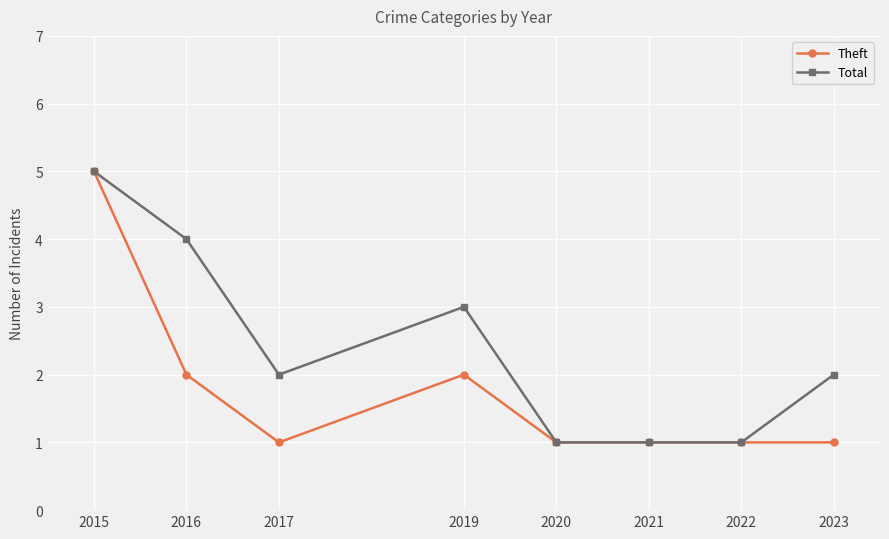

Where is the first local maximum for Theft?

2019